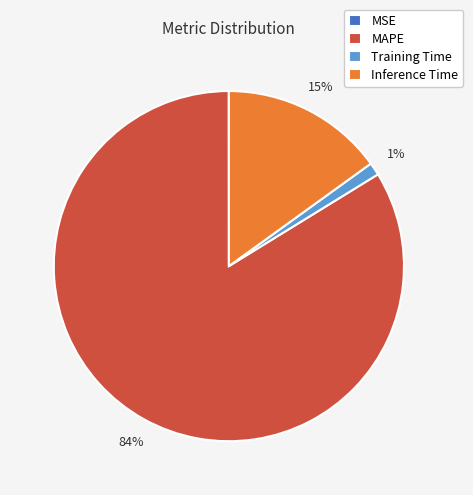

Between Inference Time and Training Time, which is larger?

Inference Time